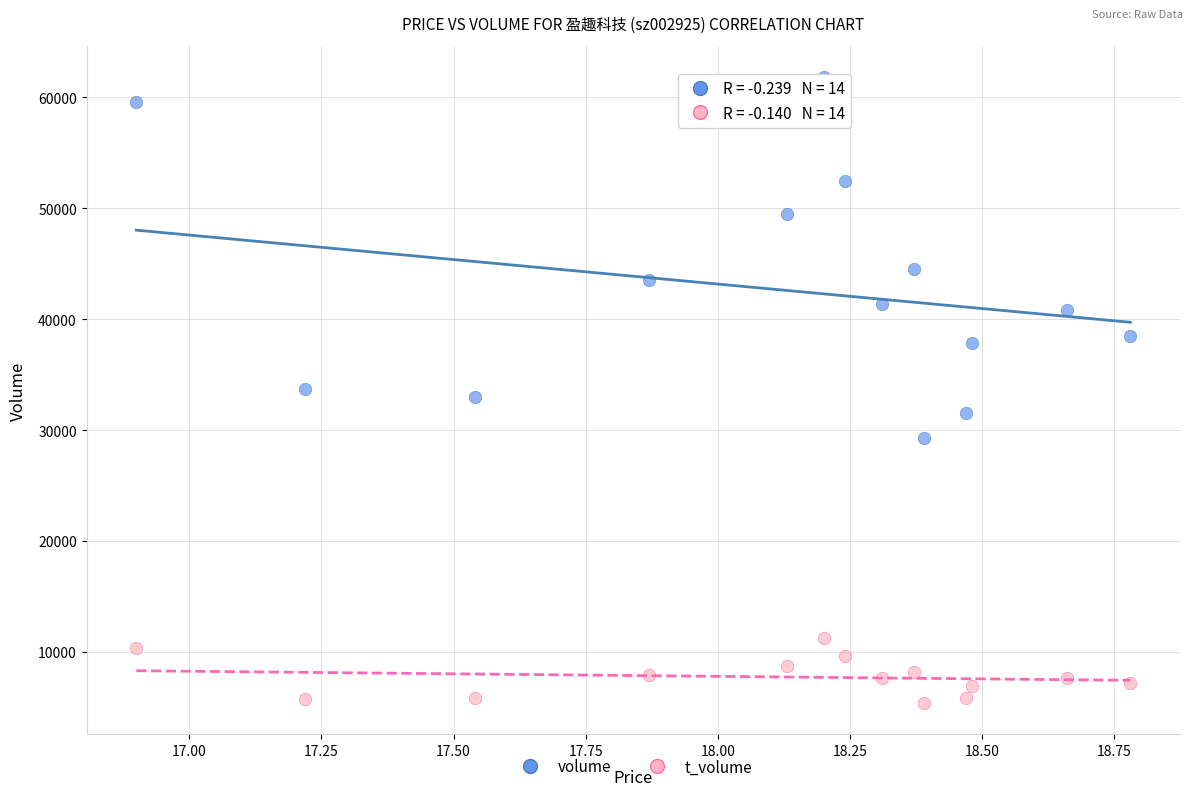

What are all the series names shown in the legend?

volume, t_volume